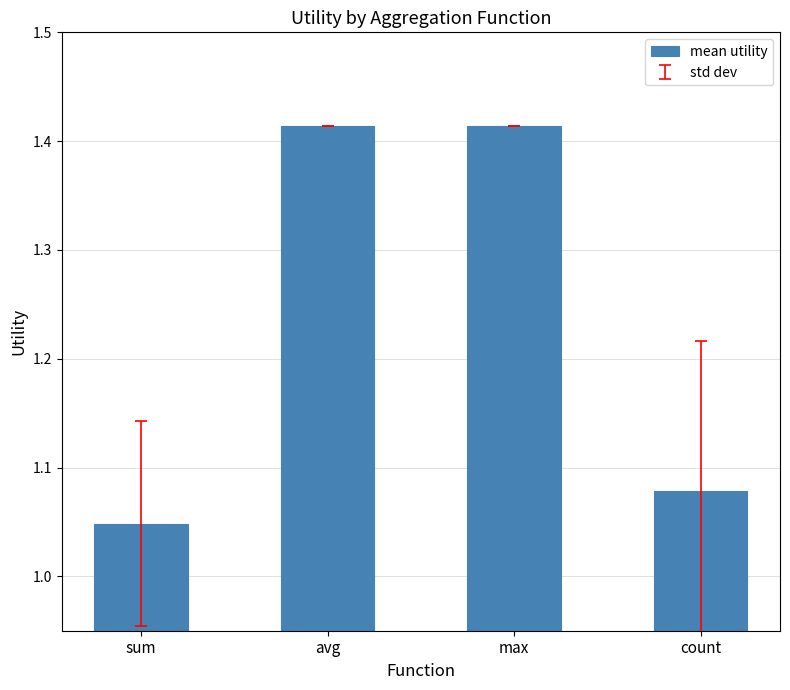

Which label corresponds to the smallest value in the chart?

sum